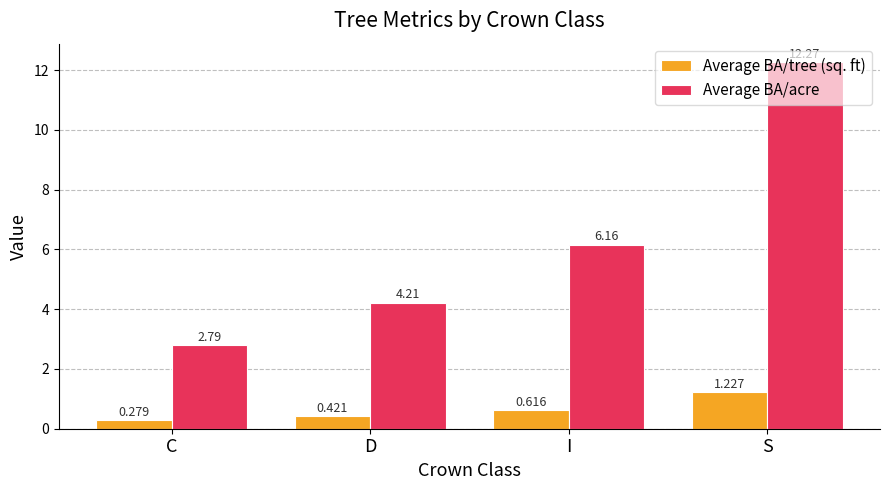

At which label does Average BA/tree (sq. ft) reach its minimum?

C